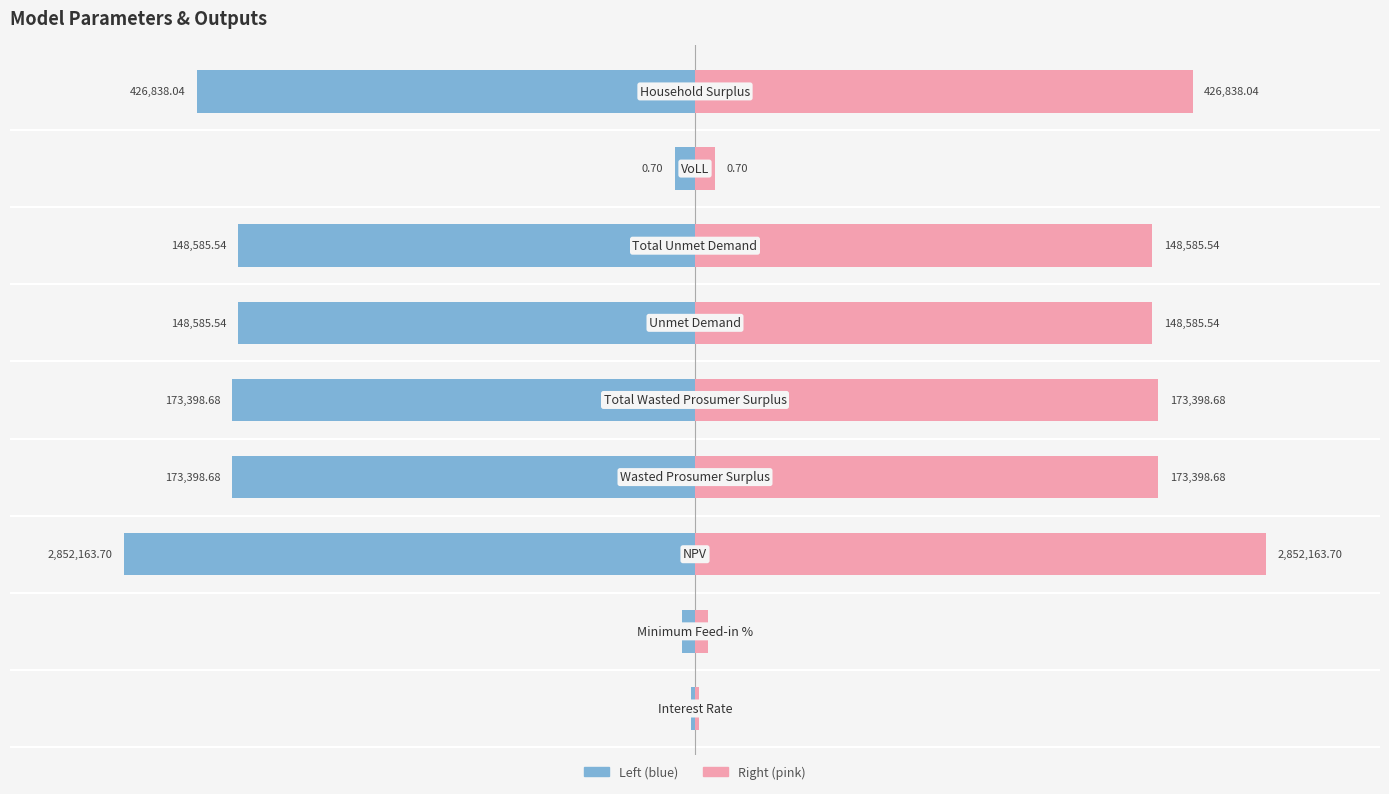

How many data points in Value (right) are above 8?

6